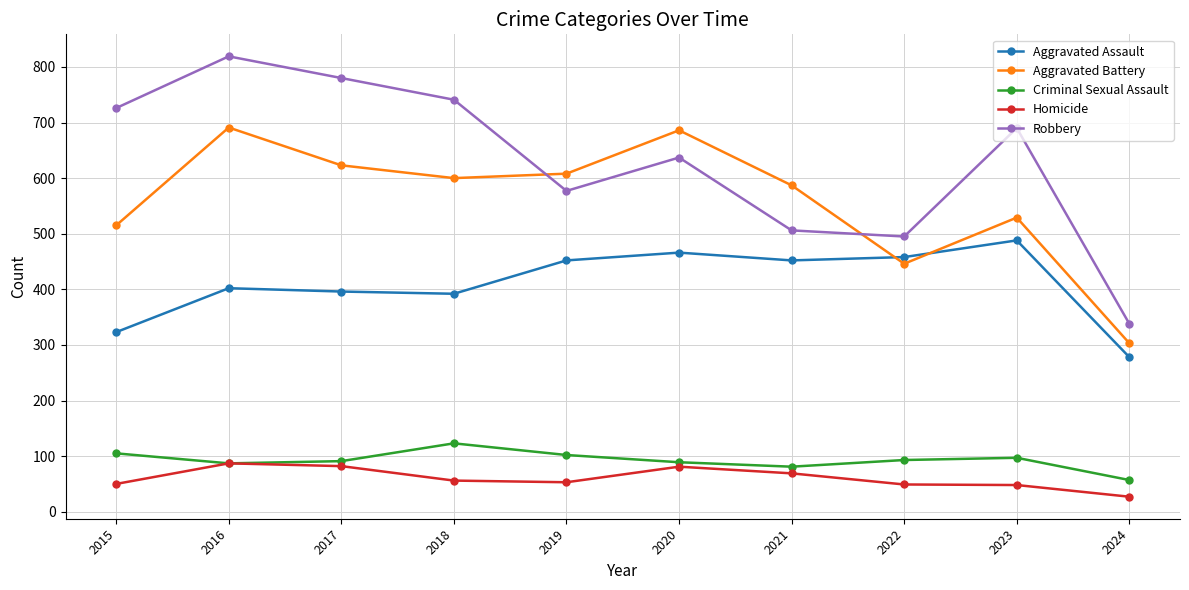

How many lines are shown in the chart?

5